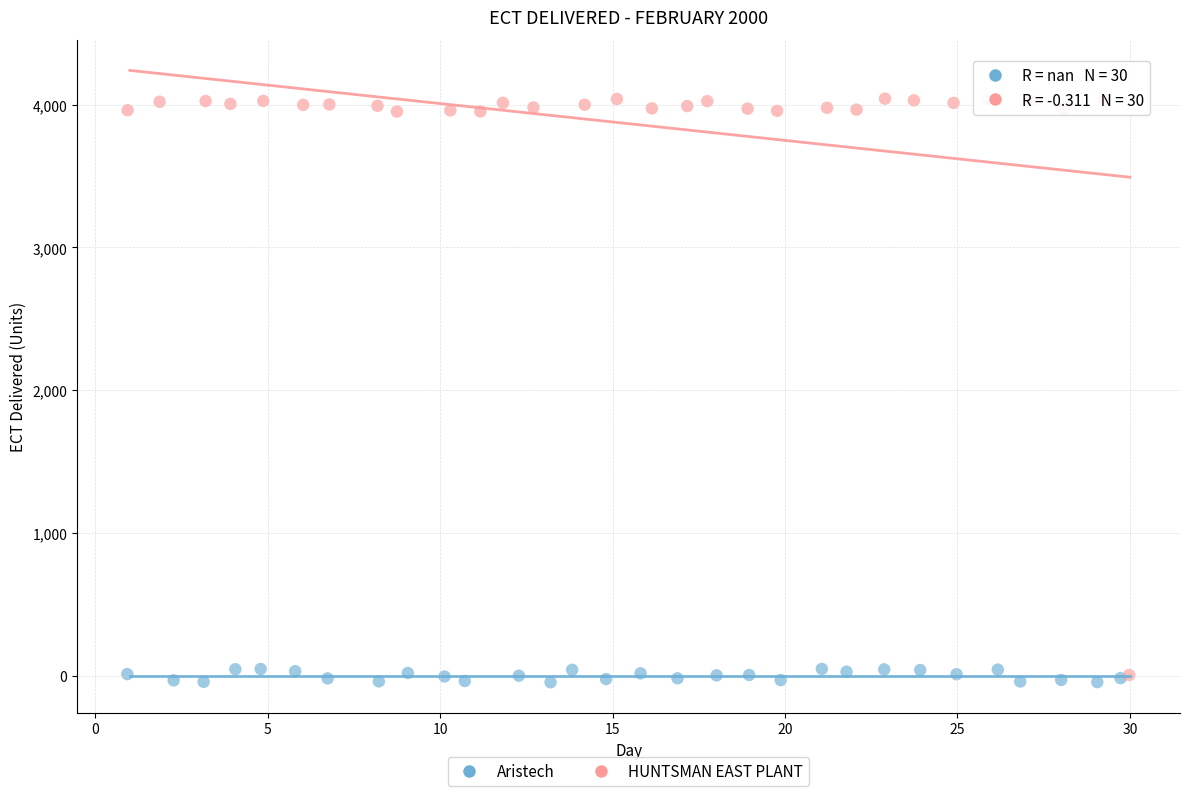

Which series has the widest spread of Y values?

HUNTSMAN EAST PLANT